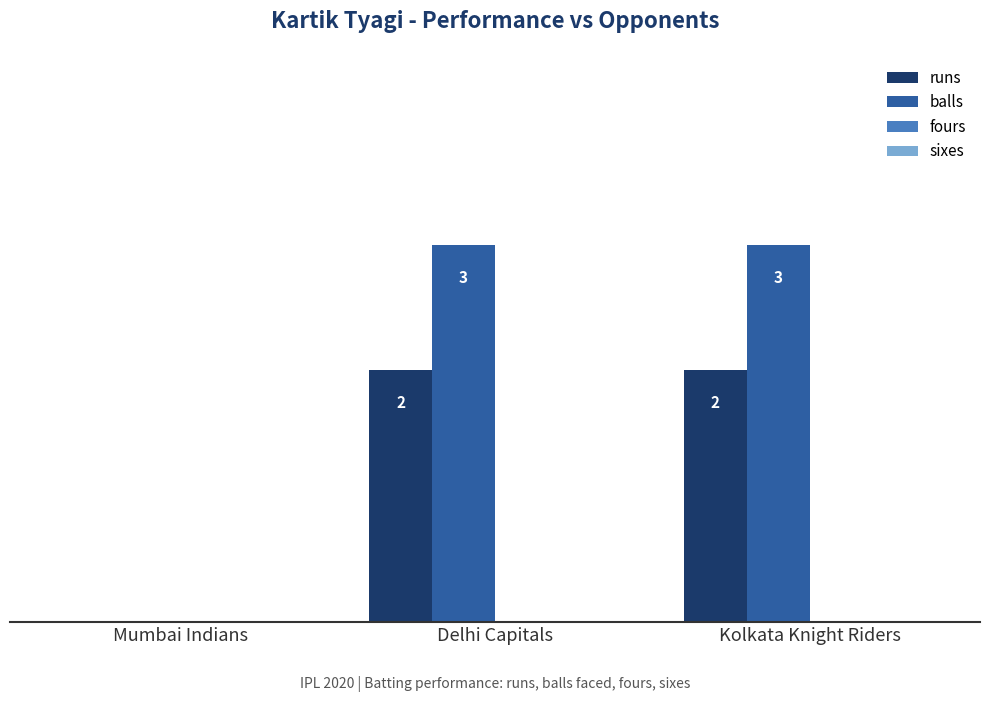

Between Mumbai Indians and Kolkata Knight Riders, which series saw the biggest shift?

balls